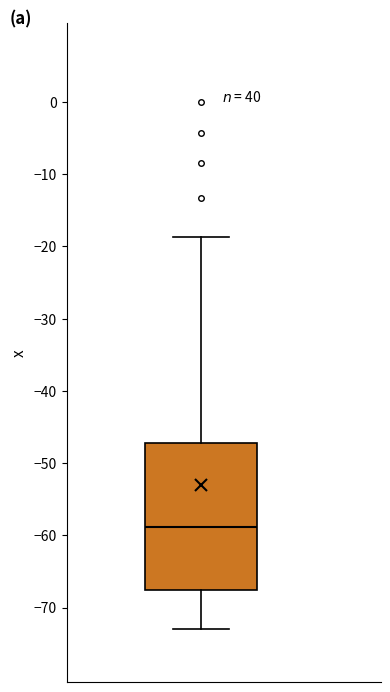

Transcribe this box plot: give where the median line is, the range the box spans, and where the two whiskers end, as read against the y-axis. The values are not printed on the chart, so give them approximately, as read against the axis.

median -59, box -68 to -47, whiskers -73 to -19